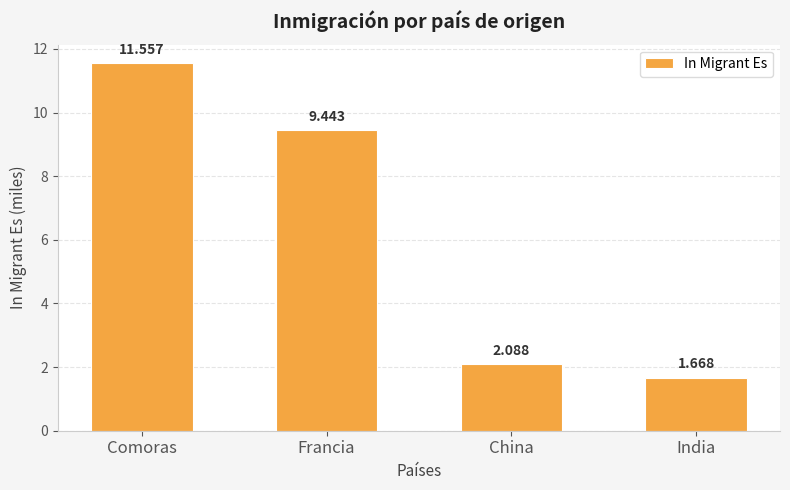

What is the label of the 2nd bar from the right?

China